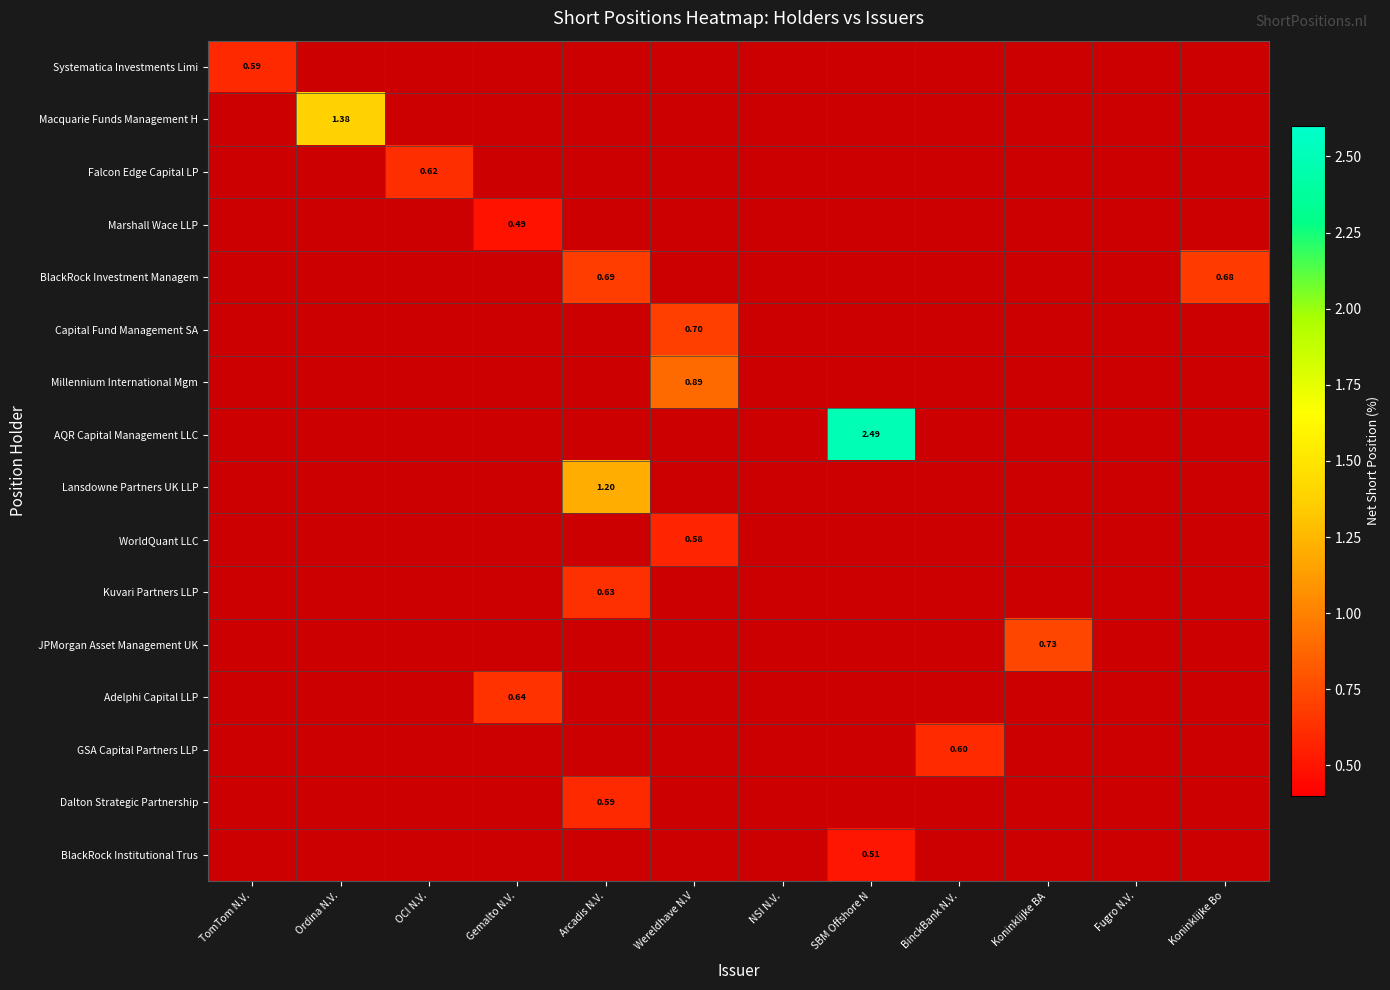

Is the value of WorldQuant LLC at SBM Offshore N greater than the value of BlackRock Institutional Trus at Arcadis N.V.?

No